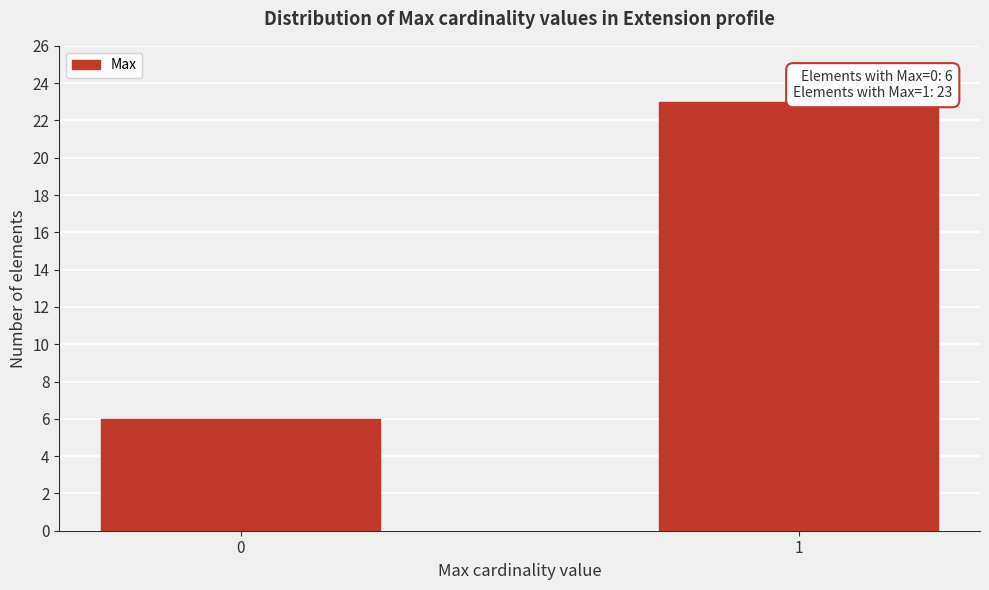

Reading right to left, list all the values displayed in this chart.

23	6